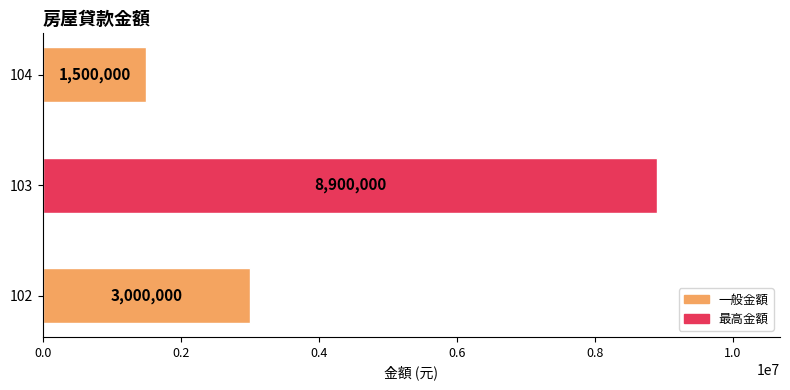

How many values are below 3000000?

1